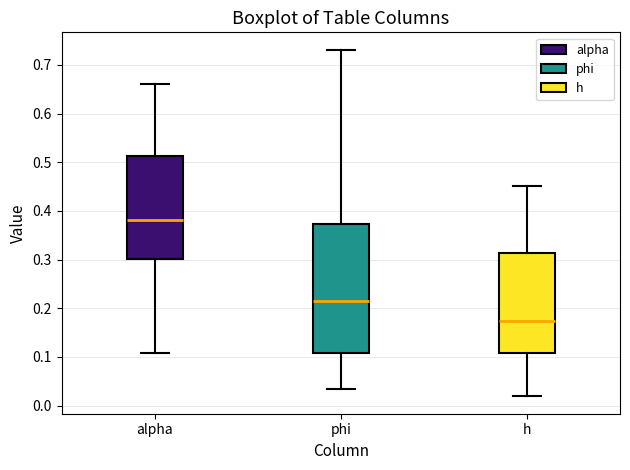

Reading left to right, transcribe this box plot: for each box, give where its median line is, the range the box spans, and where its two whiskers end, as read against the y-axis. The values are not printed on the chart, so give them approximately, as read against the axis.

alpha: median 0.38, box 0.30 to 0.51, whiskers 0.11 to 0.66
phi: median 0.22, box 0.11 to 0.37, whiskers 0.03 to 0.73
h: median 0.17, box 0.11 to 0.31, whiskers 0.02 to 0.45